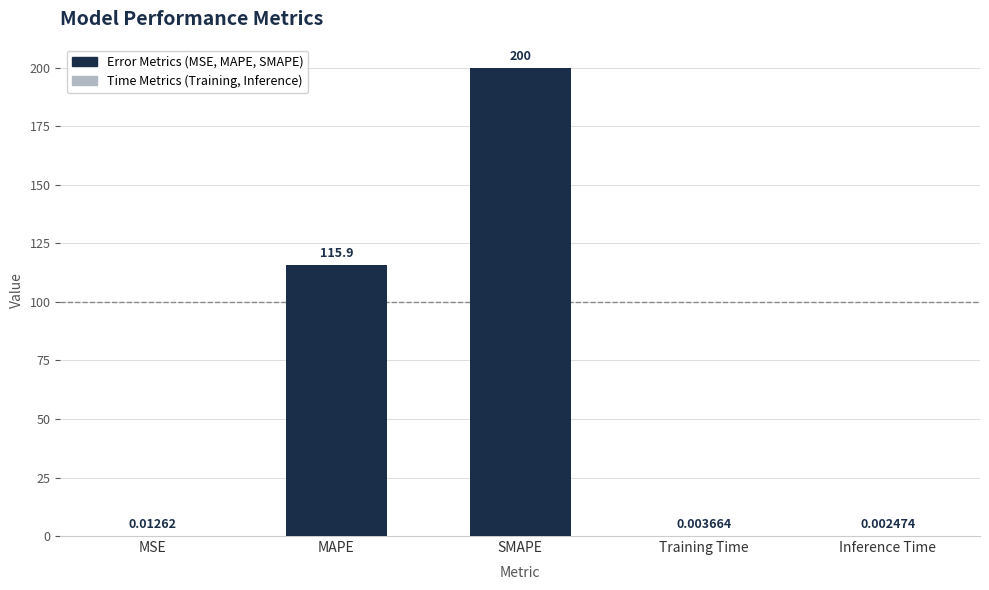

Which label corresponds to the largest value in the chart?

SMAPE